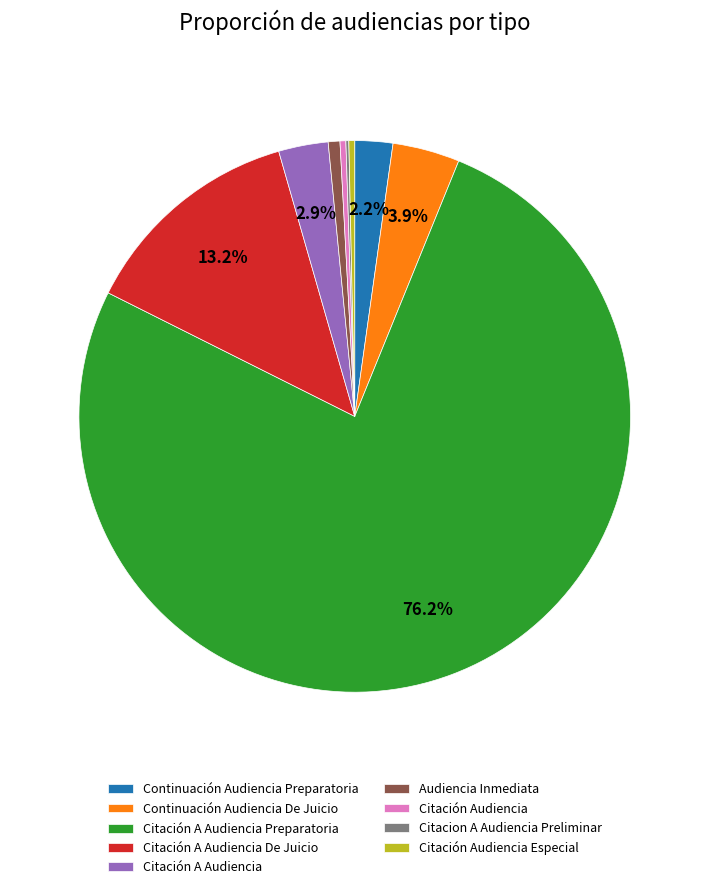

Is there any slice that represents more than half of the pie?

Yes